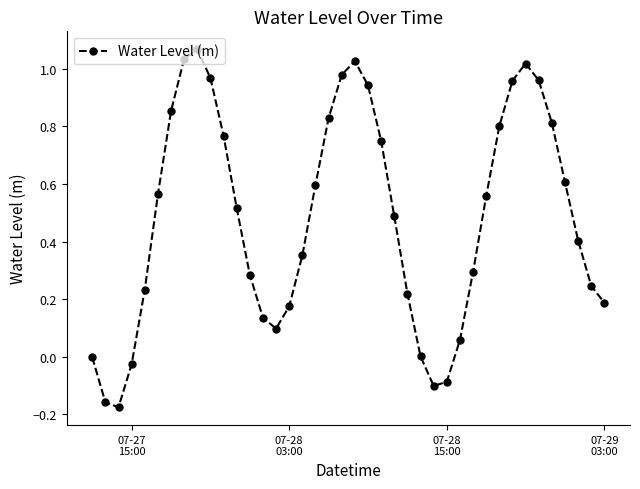

How many points are lower than both their immediate neighbors (excluding endpoints)?

3